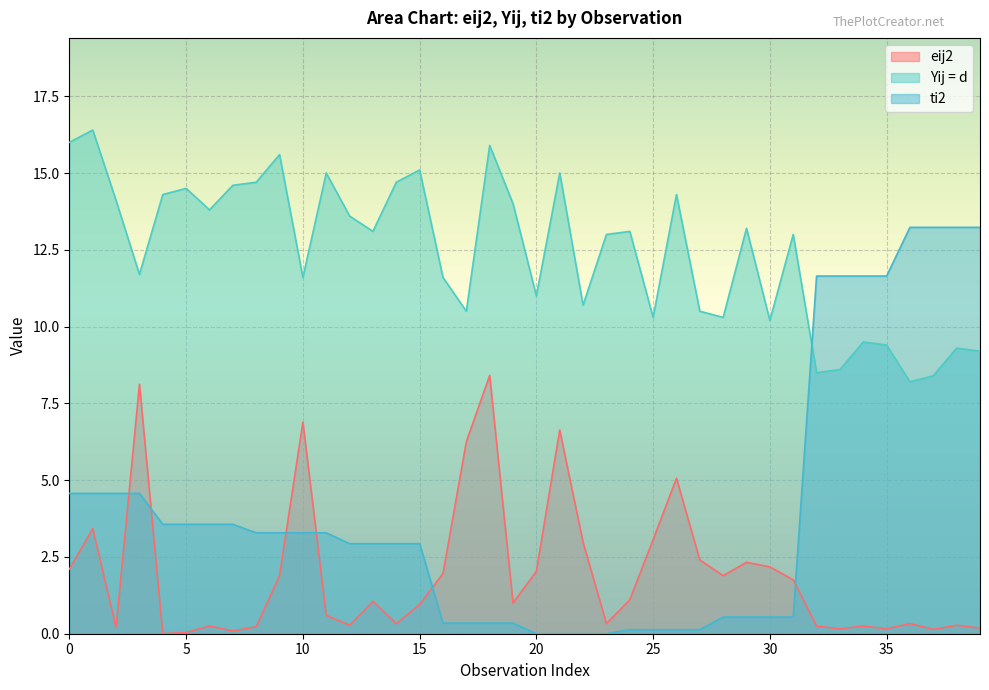

At how many categories does at least one series exceed 10?

40